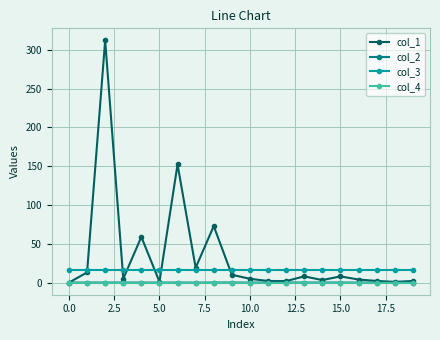

Which series has the largest range (max minus min)?

col_1